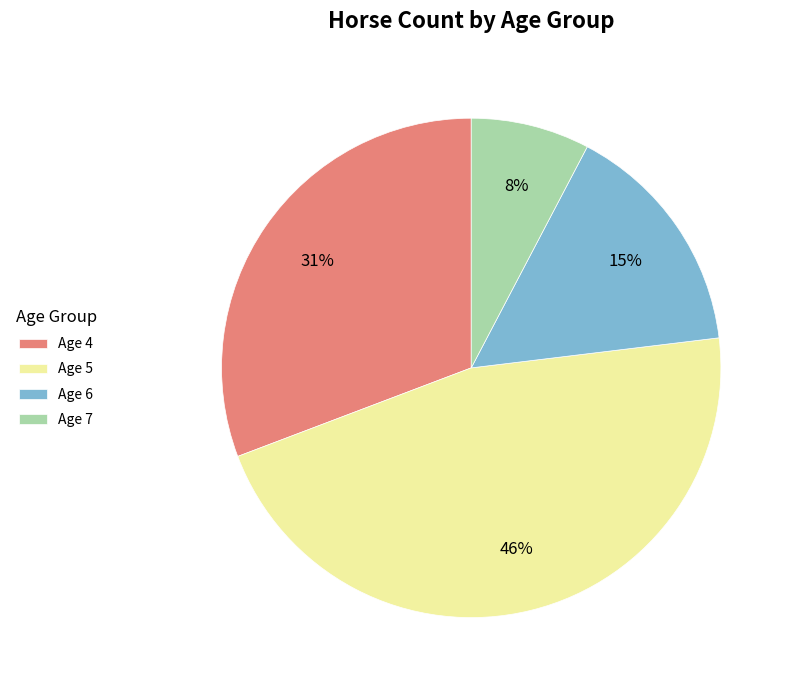

How many segments does this pie chart have?

4